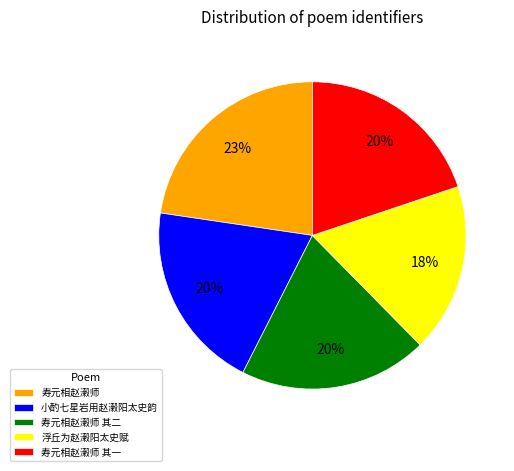

Which has a higher value, 浮丘为赵濲阳太史赋 or 小酌七星岩用赵濲阳太史韵?

小酌七星岩用赵濲阳太史韵